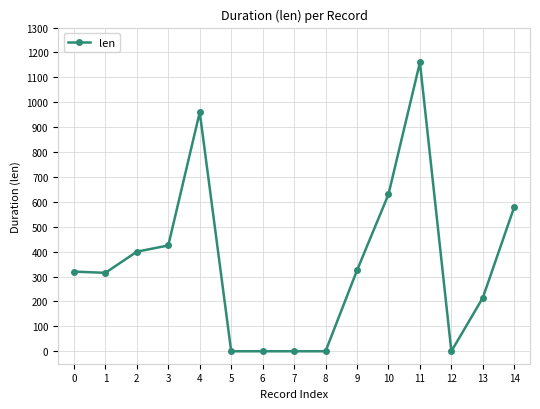

What is the greatest value displayed?

1160